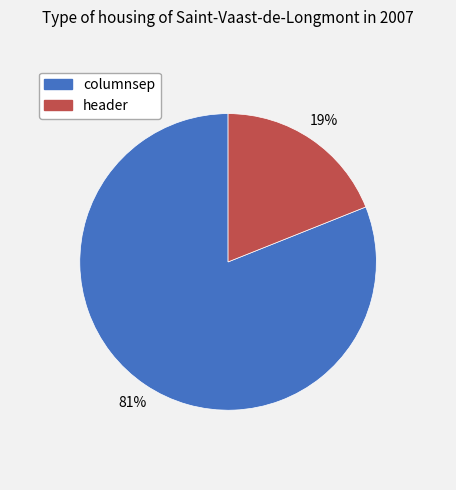

Does columnsep represent more than half of the total?

Yes